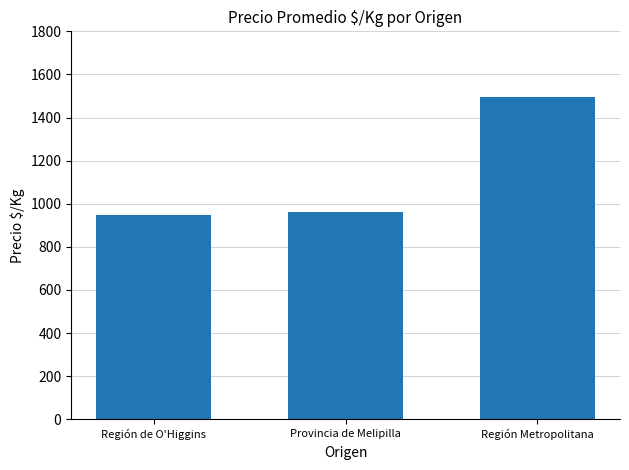

At which category does the chart reach its peak across all series?

Región Metropolitana